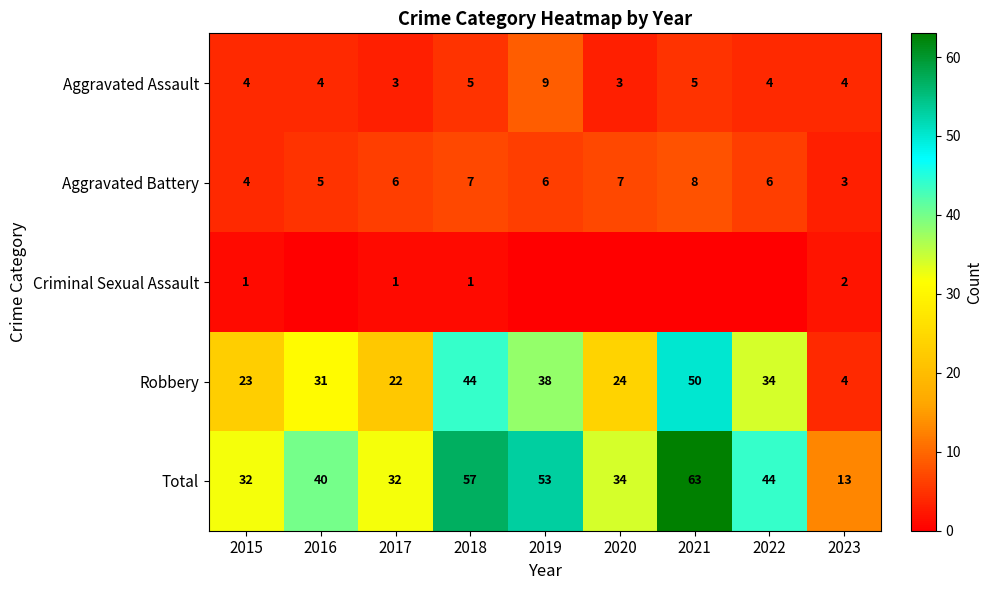

At 2017, list the series in order from smallest to largest.

Criminal Sexual Assault, Aggravated Assault, Aggravated Battery, Robbery, Total